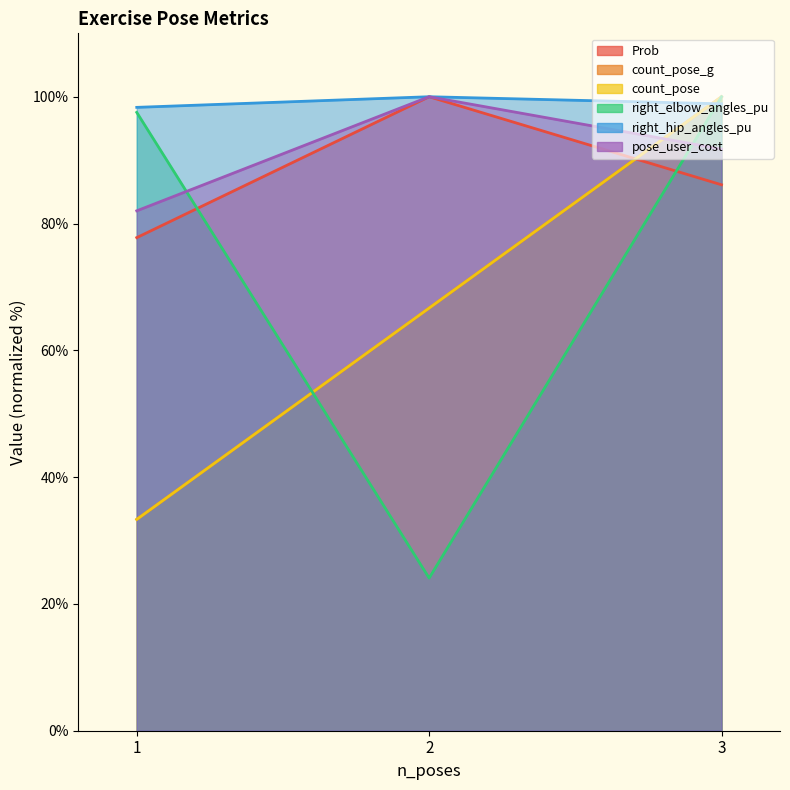

What is the sum of all pose_user_cost values?

273.8